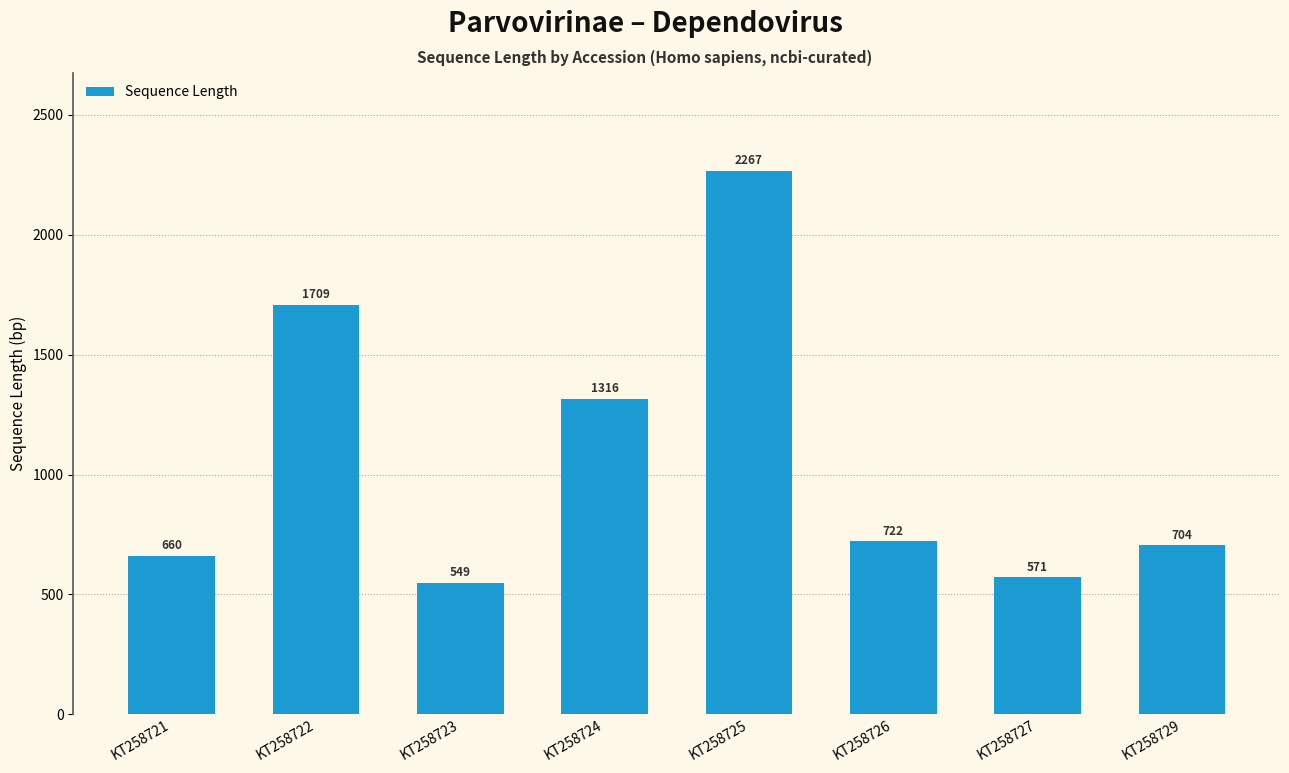

Where does the data first go above 722?

KT258722